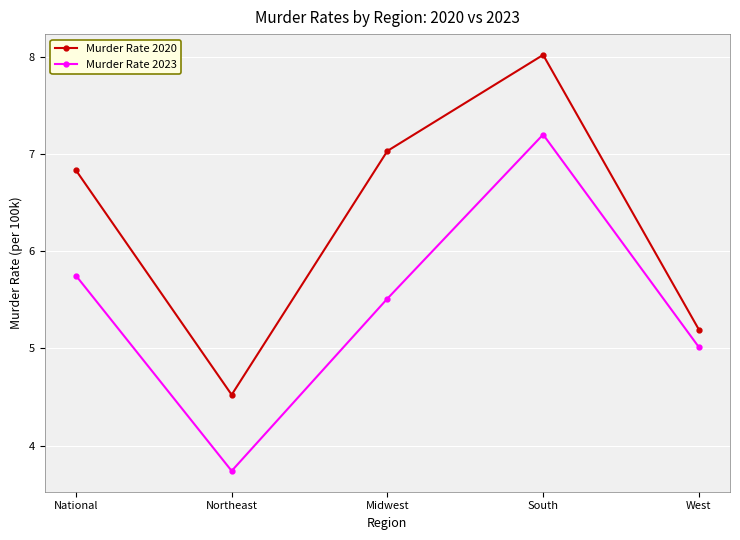

What is the difference between the Murder Rate 2023 values at Midwest and Northeast?

1.8